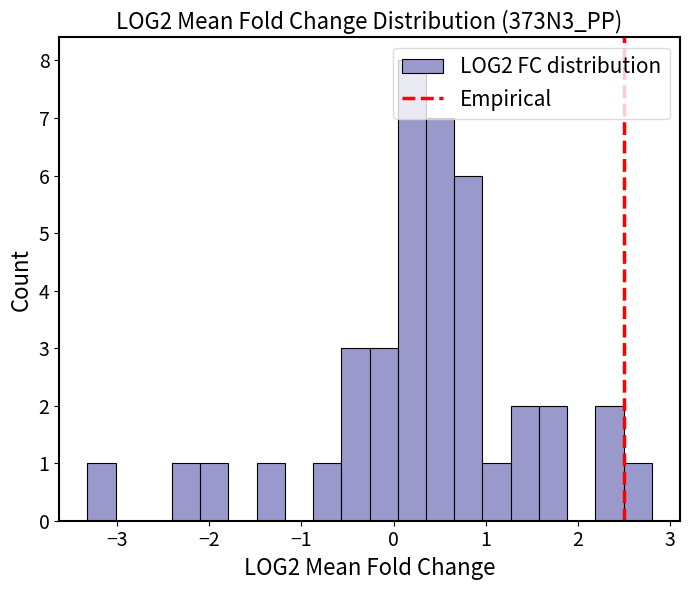

Read against the x-axis, roughly where is the centre of the tallest bar?

0.2